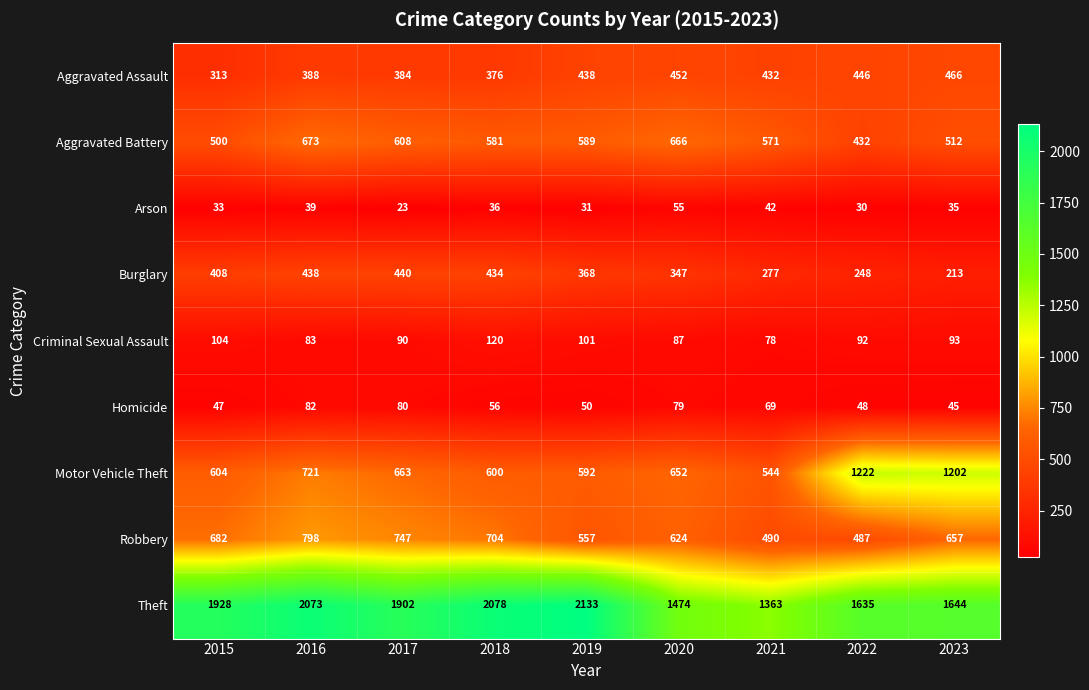

What is the total value across all series at 2017?

4937